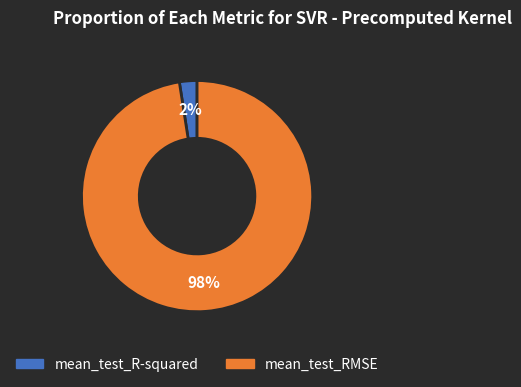

The mean_test_RMSE slice represents 89% of the pie. True or false?

False